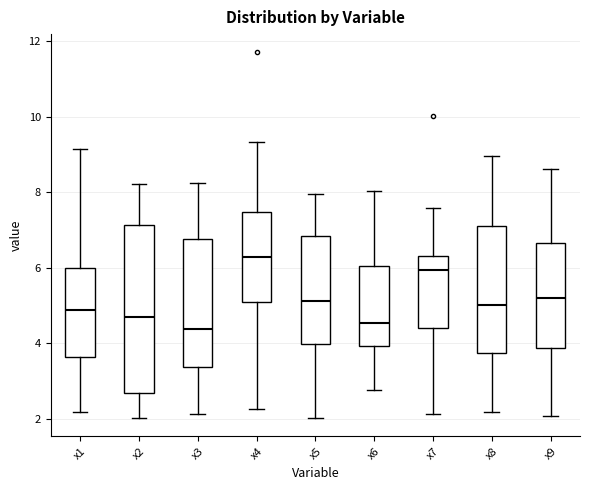

Which box is the tallest, from its lower edge to its upper edge?

x2